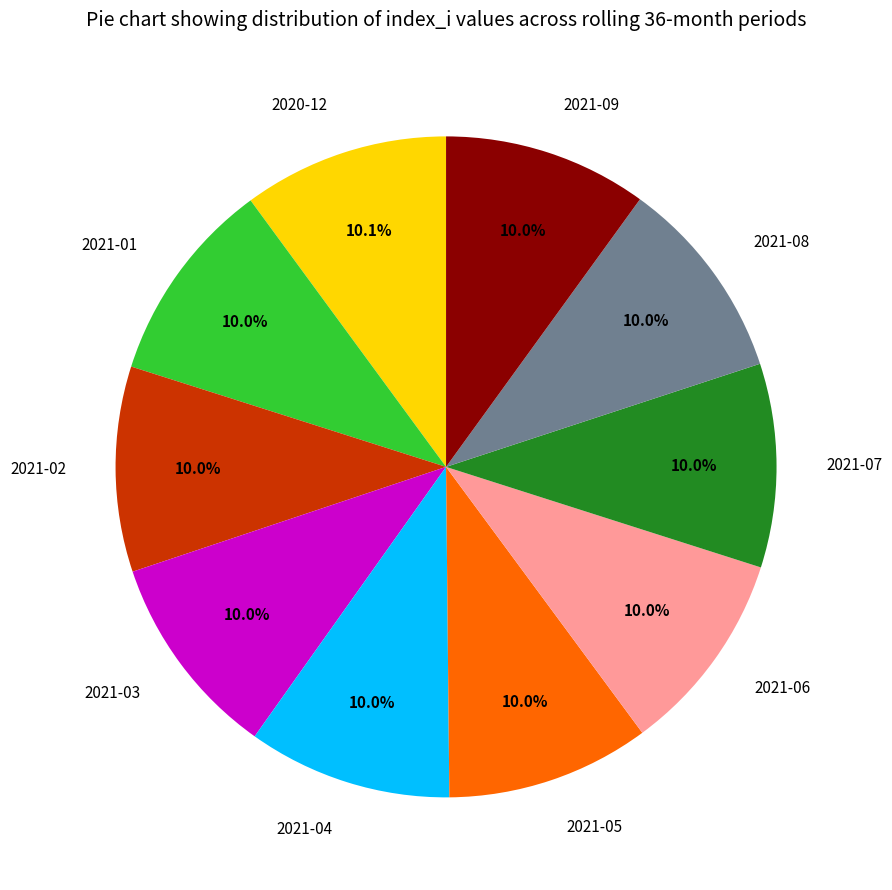

Is it true that 2021-07 is 10% of the pie?

True